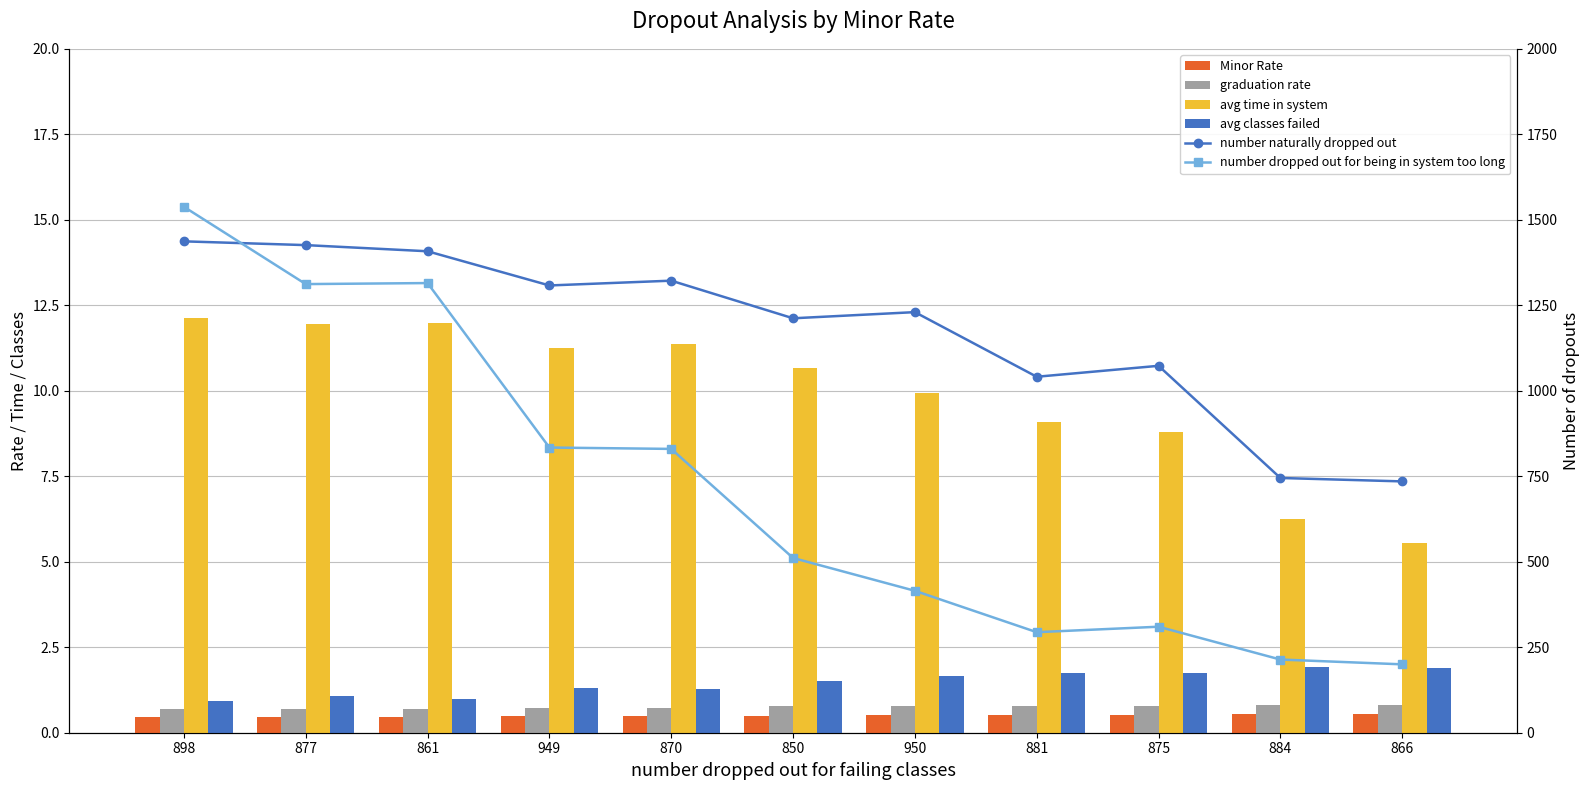

What is the difference between the maximum and minimum values in the avg time in system series?

6.6